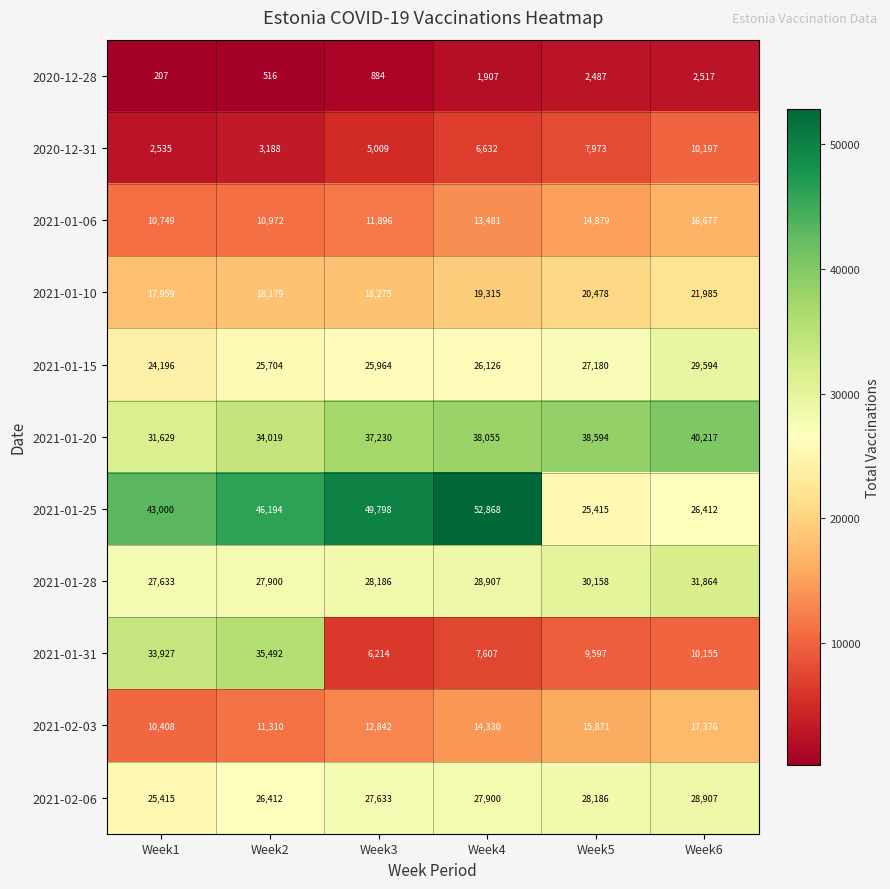

At Week2, list the series in order from smallest to largest.

2020-12-28, 2020-12-31, 2021-01-06, 2021-02-03, 2021-01-10, 2021-01-15, 2021-02-06, 2021-01-28, 2021-01-20, 2021-01-31, 2021-01-25